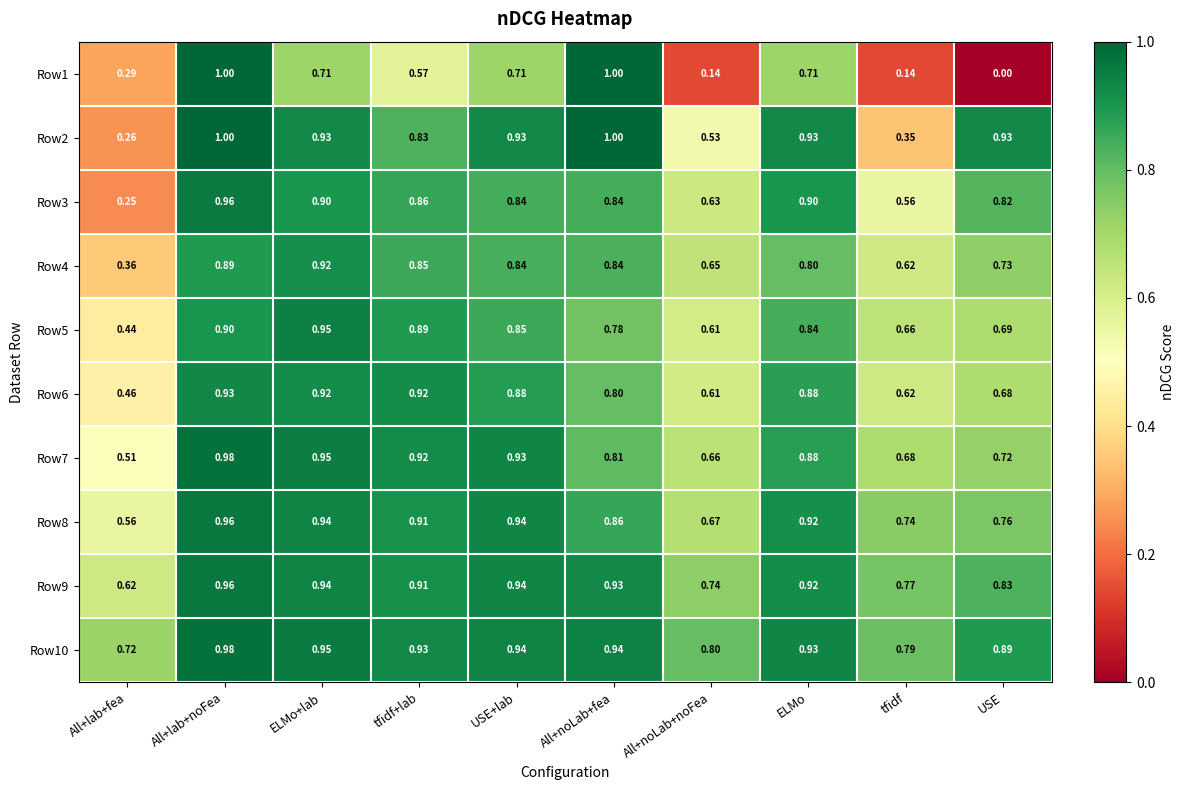

Which series has the largest total across all categories?

Row10